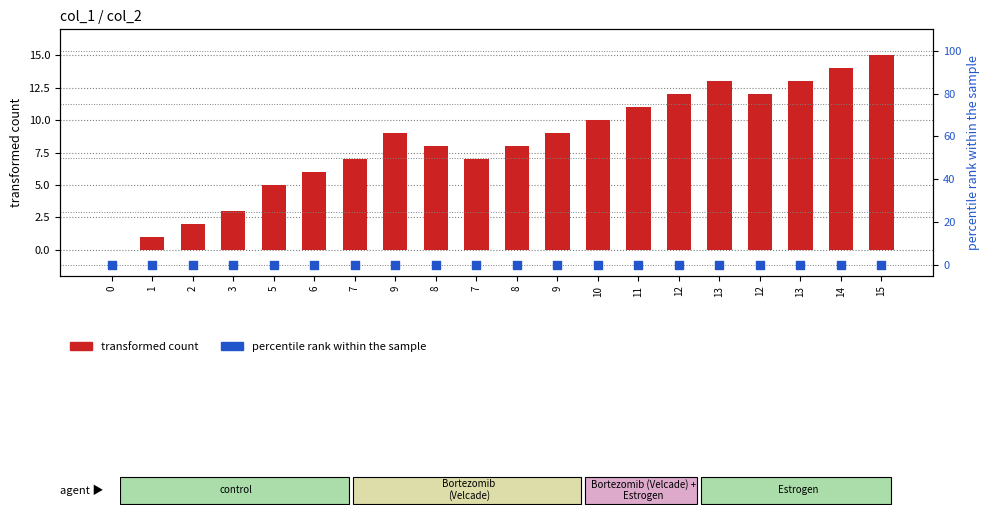

Which series contains the lowest Y value?

transformed count